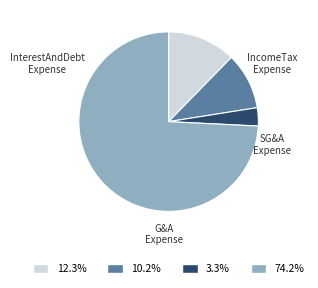

Does any single category account for the majority?

Yes